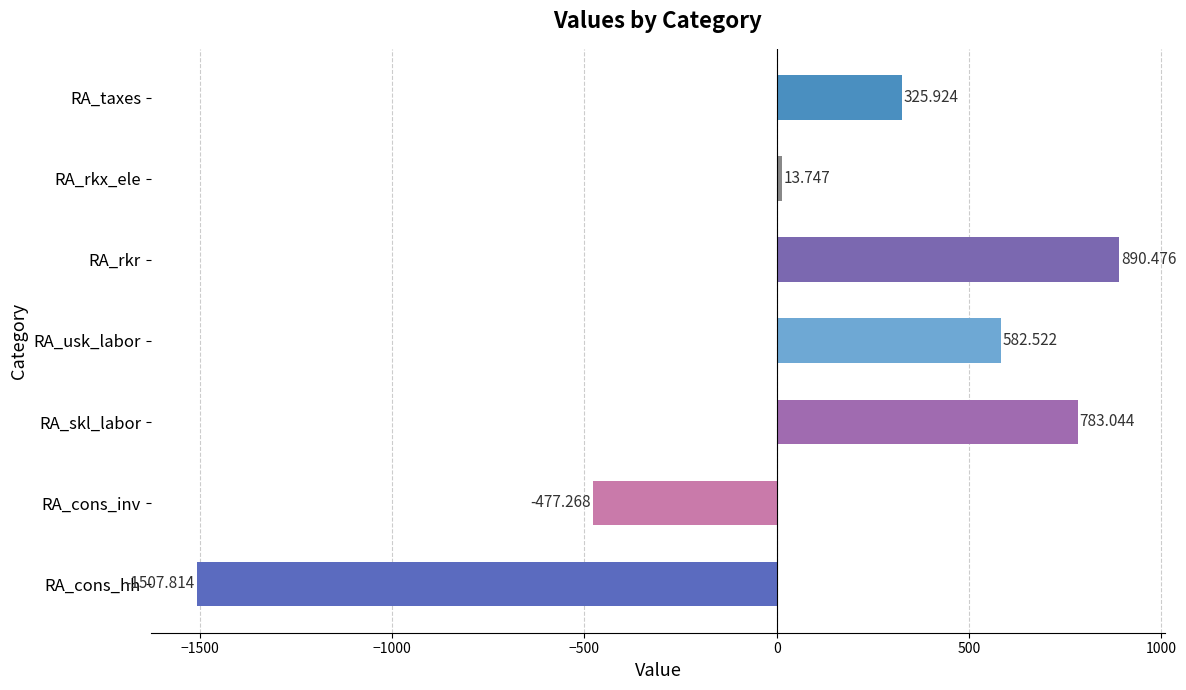

Between RA_rkr and RA_skl_labor, which is larger?

RA_rkr